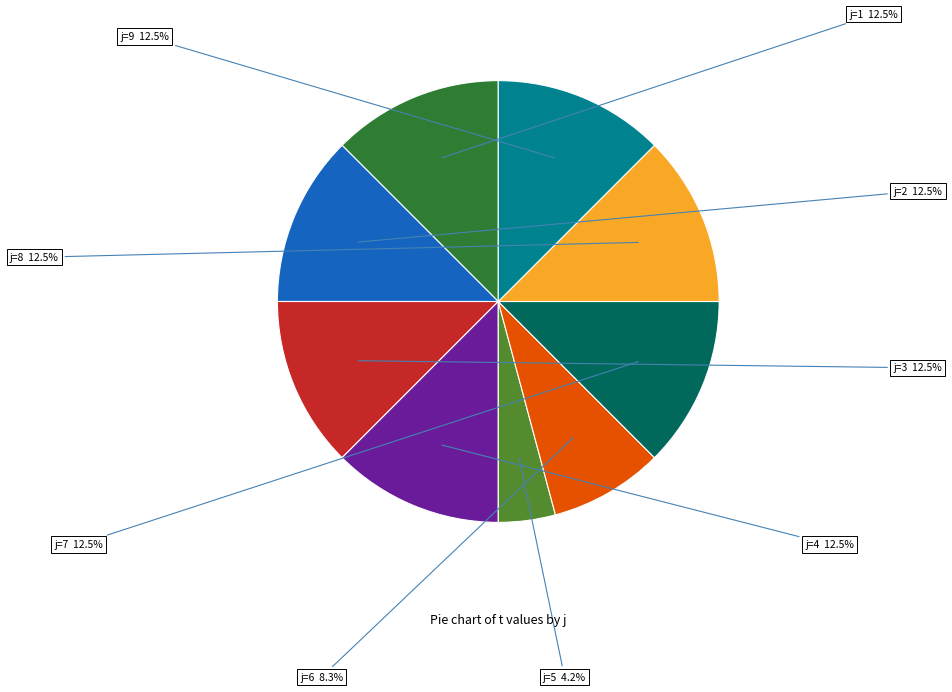

Does any single category account for the majority?

No